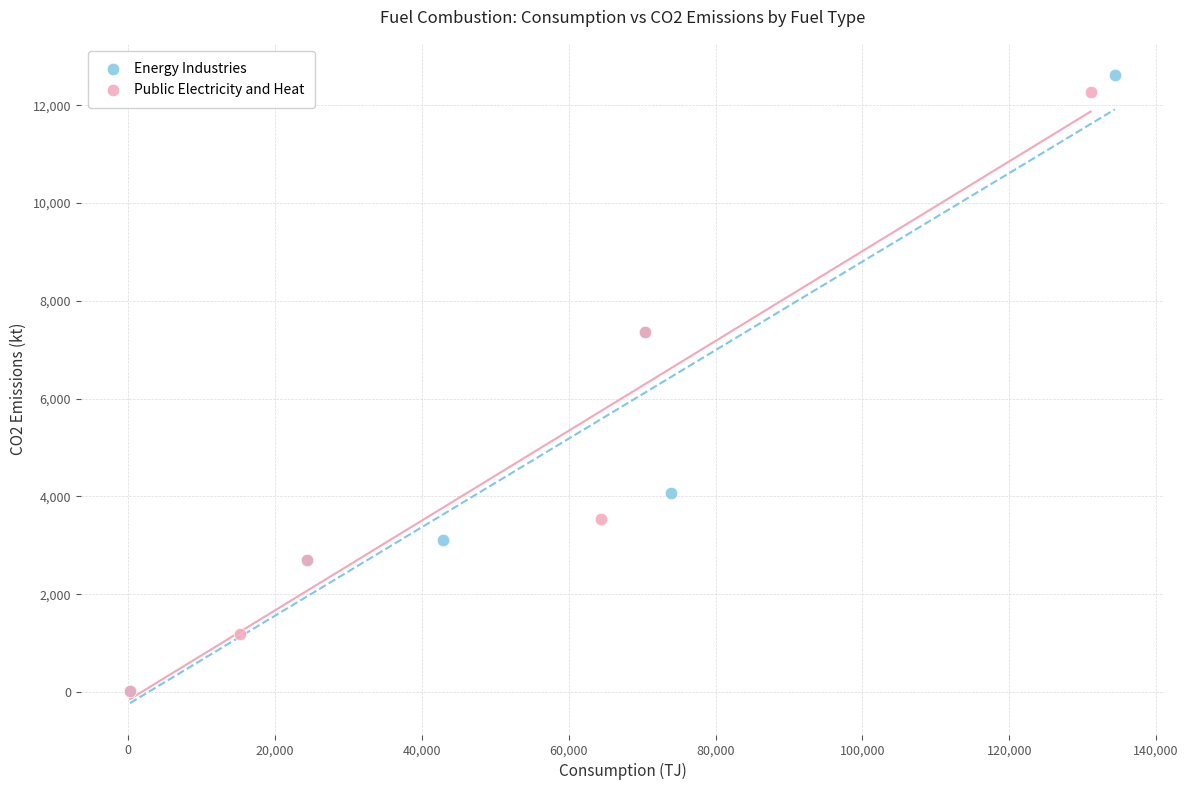

Which series has the widest spread of Y values?

Energy Industries